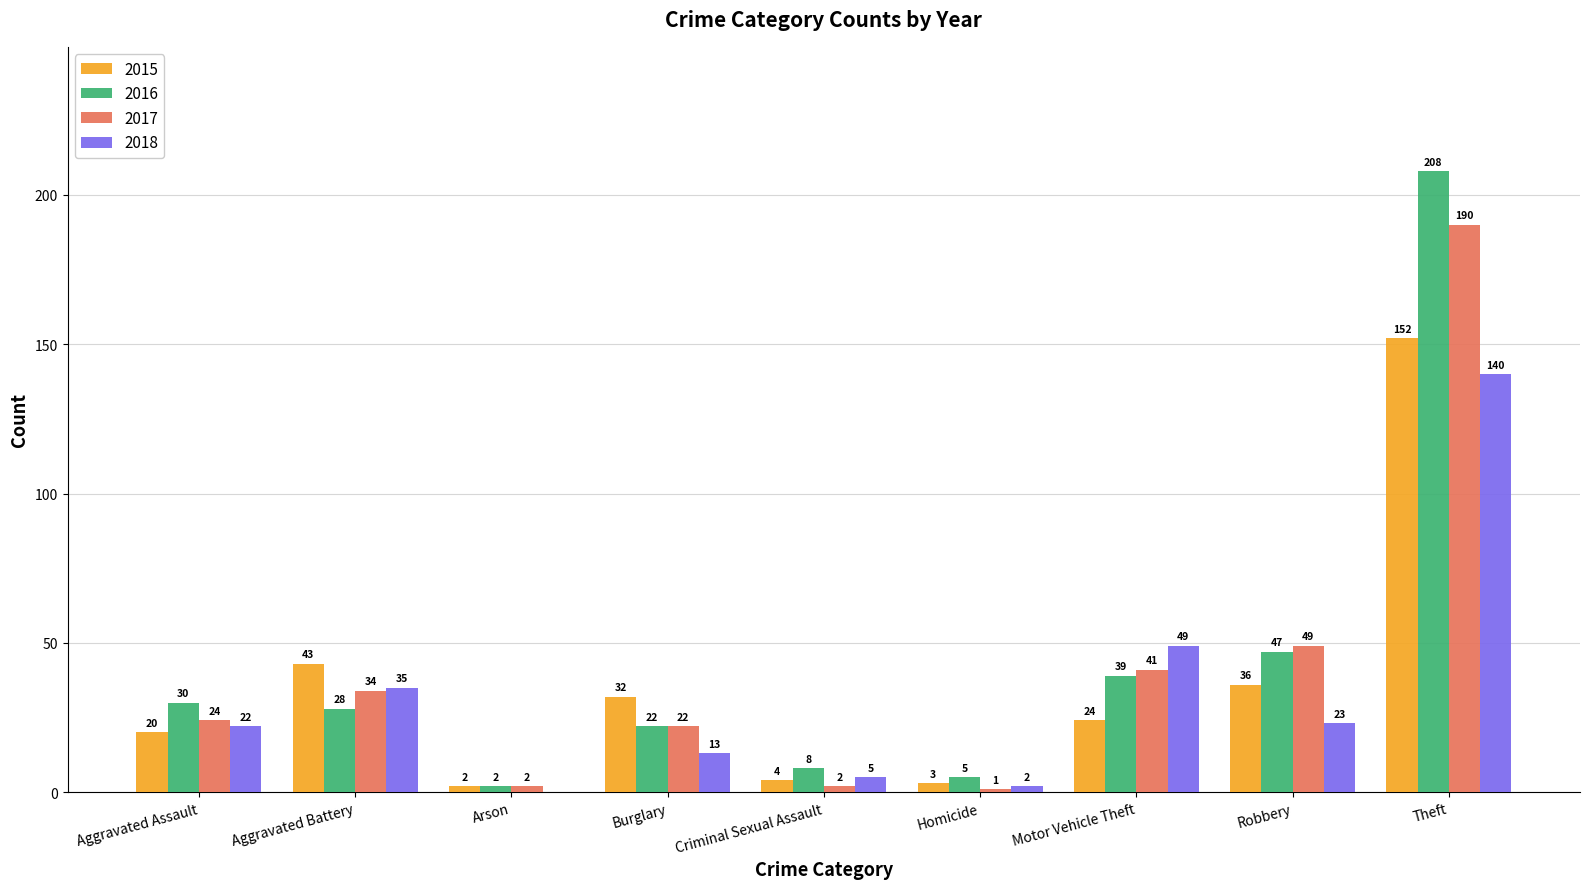

What is the maximum value shown in the chart?

208